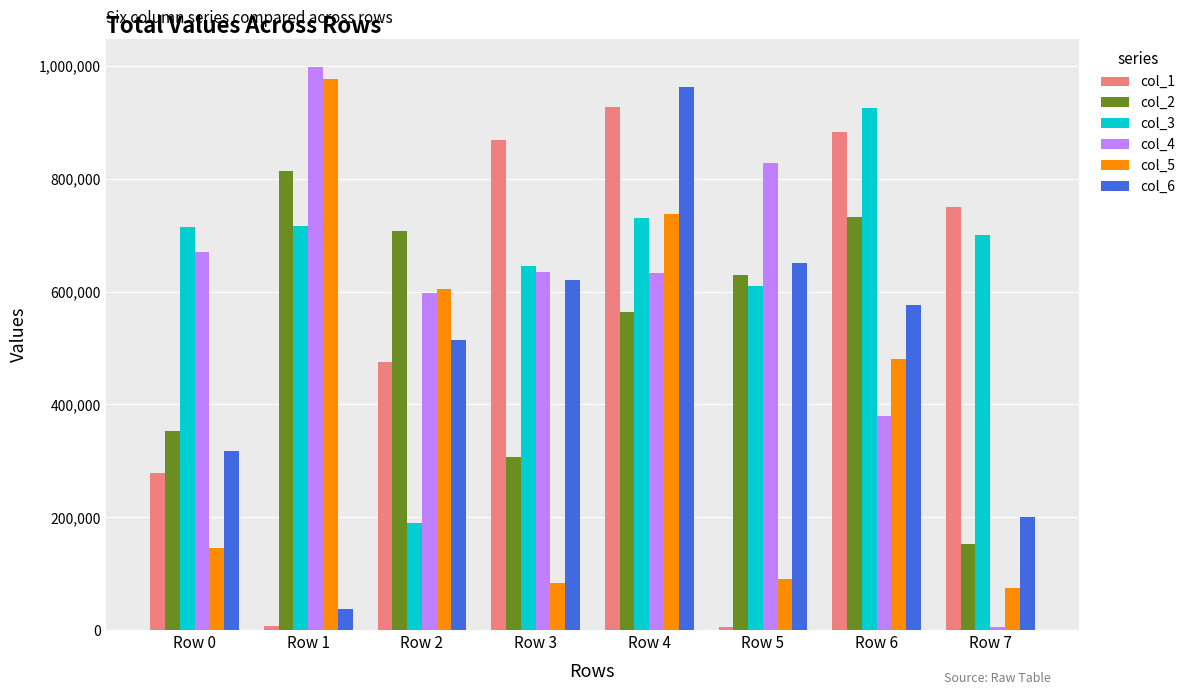

Rank the series at Row 3 from lowest to highest value.

col_5, col_2, col_6, col_4, col_3, col_1